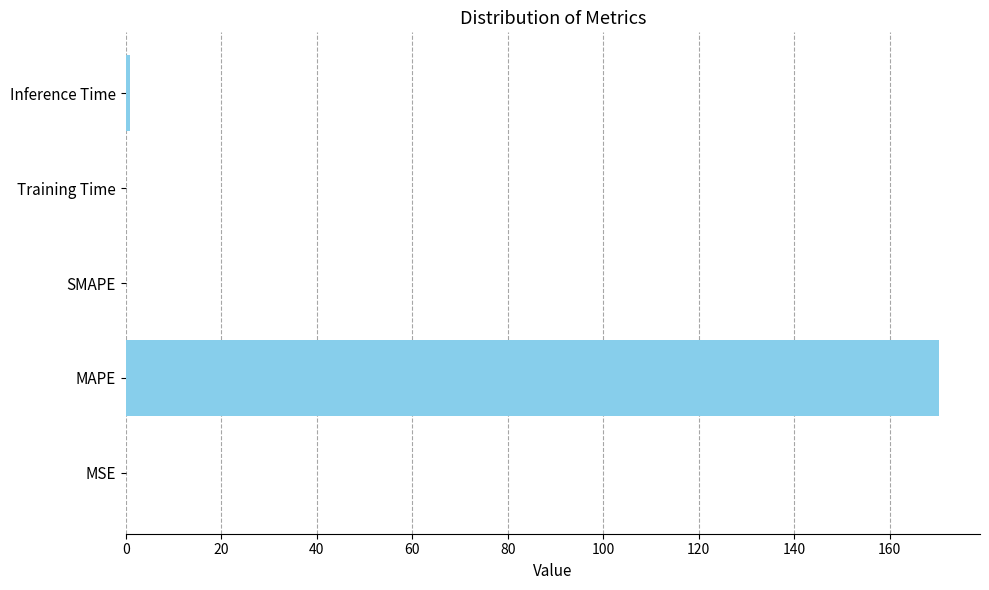

How many data points does each series have?

5